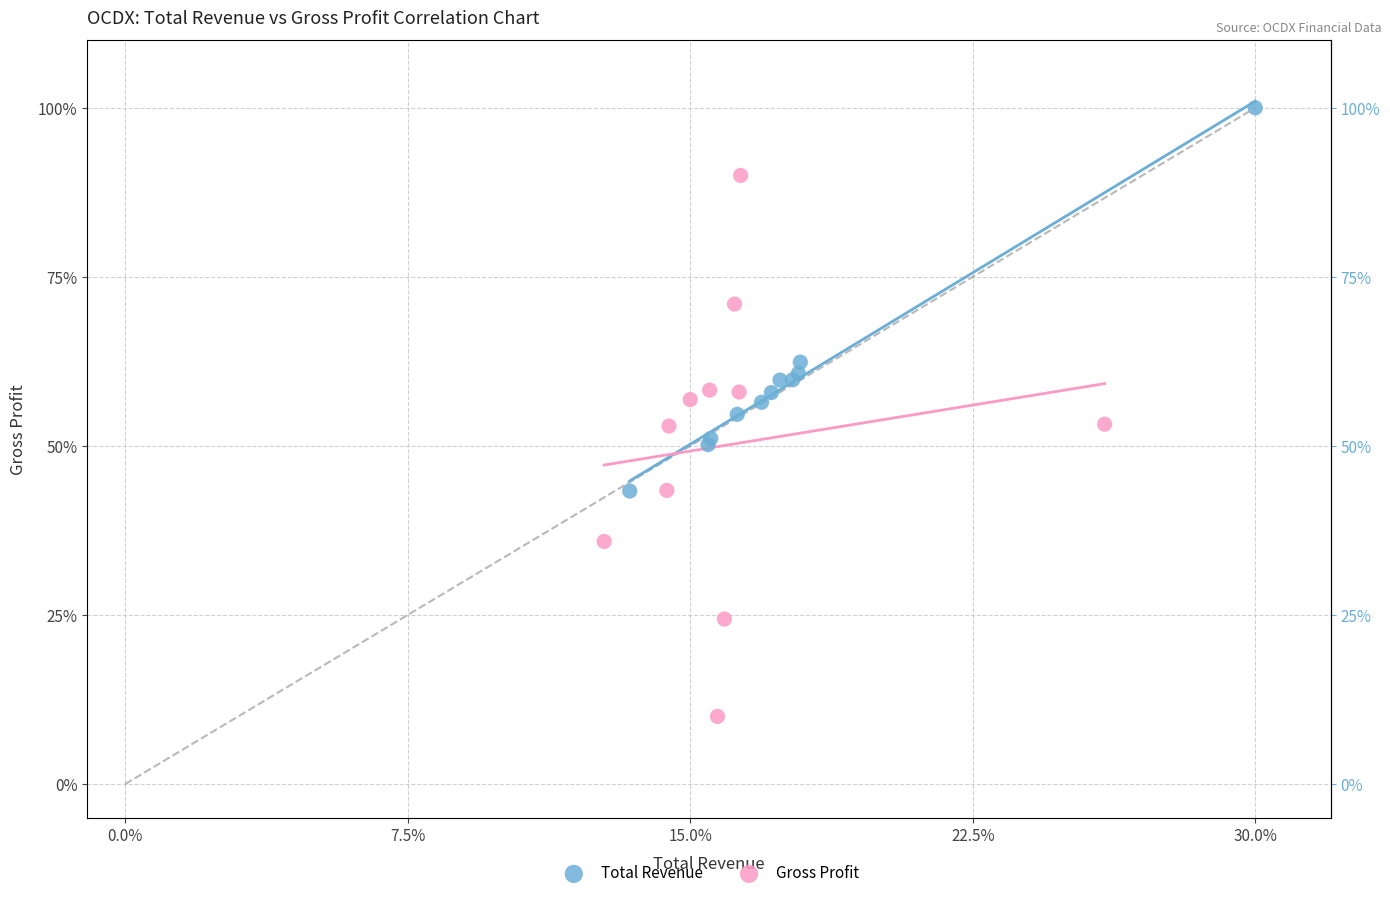

What are all the series names shown in the legend?

Total Revenue, Gross Profit